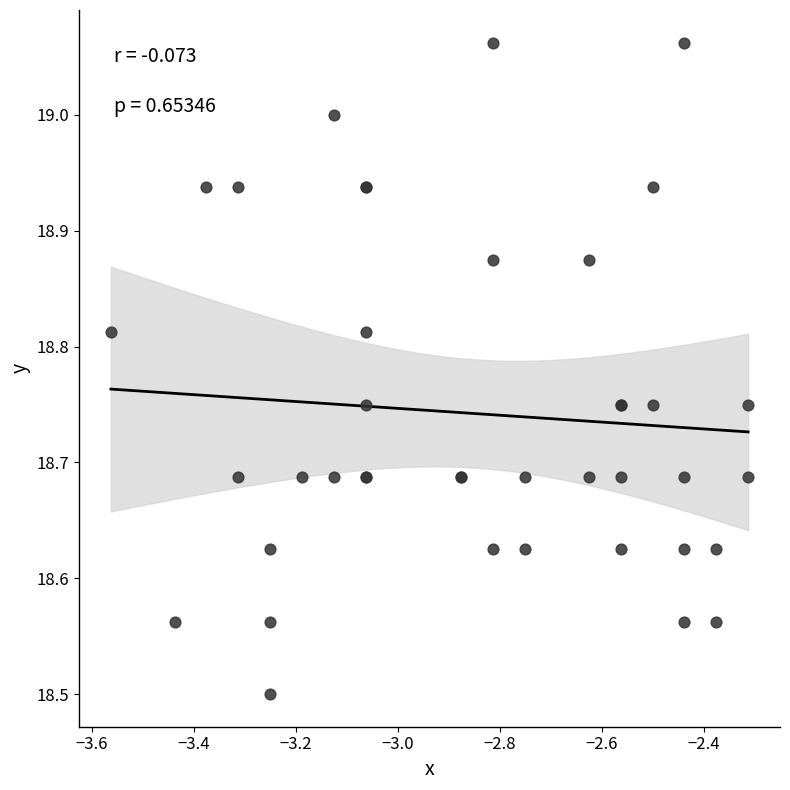

What Y value in the scatter plot is closest to 18?

18.5